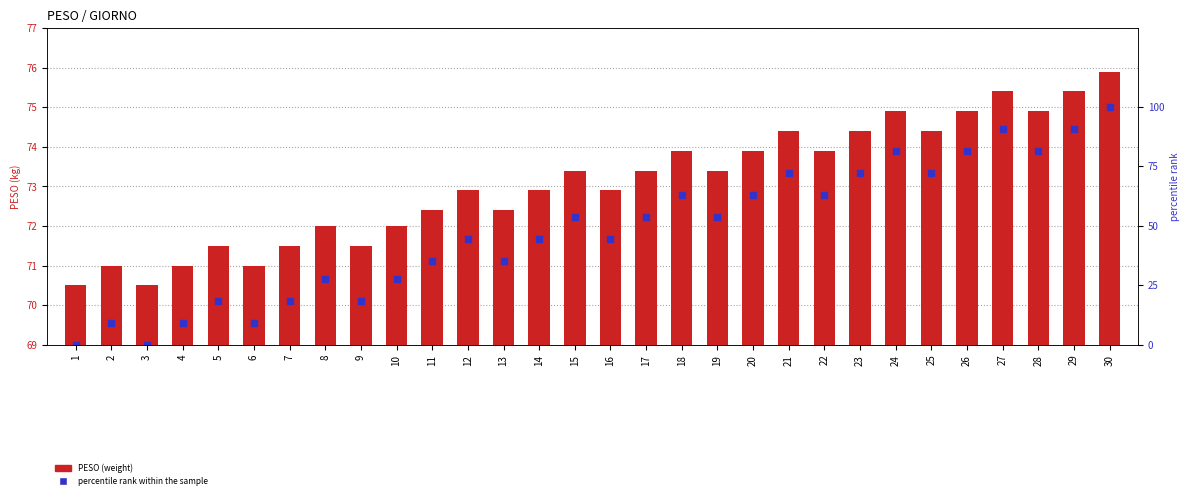

What are all the series names shown in the legend?

PESO, percentile rank within the sample